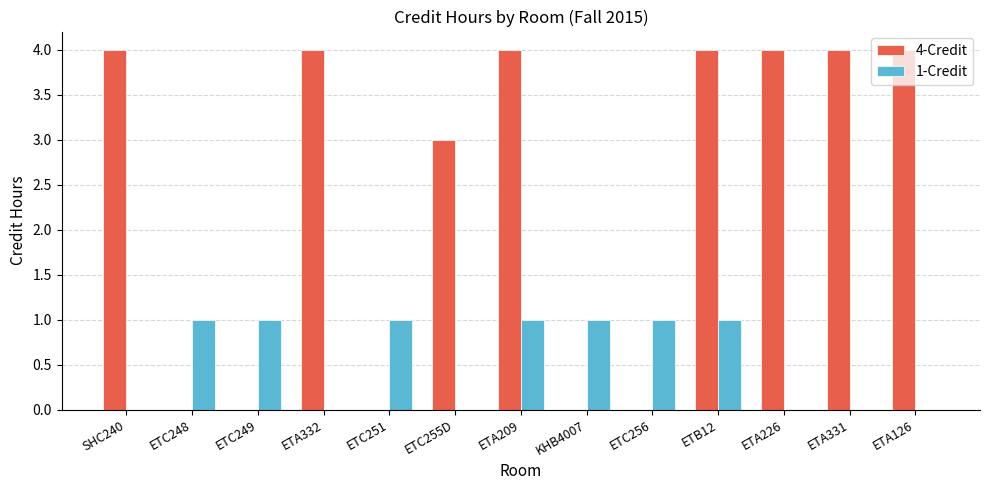

What is the highest value of the 4-Credit series?

4